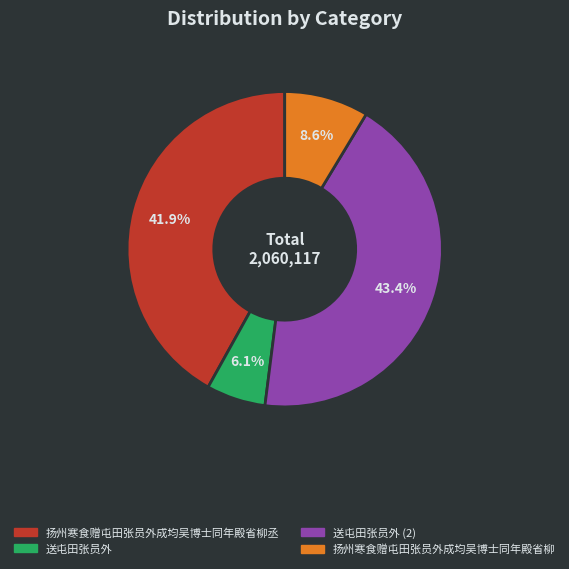

How many segments does this pie chart have?

4